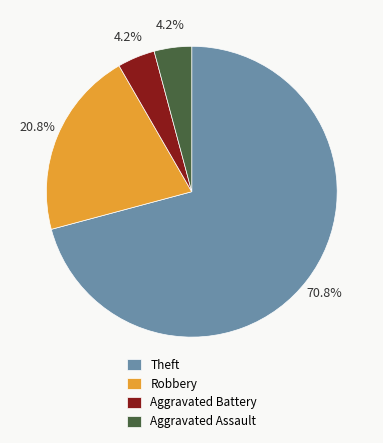

How much of the chart is everything except Robbery?

79.2%